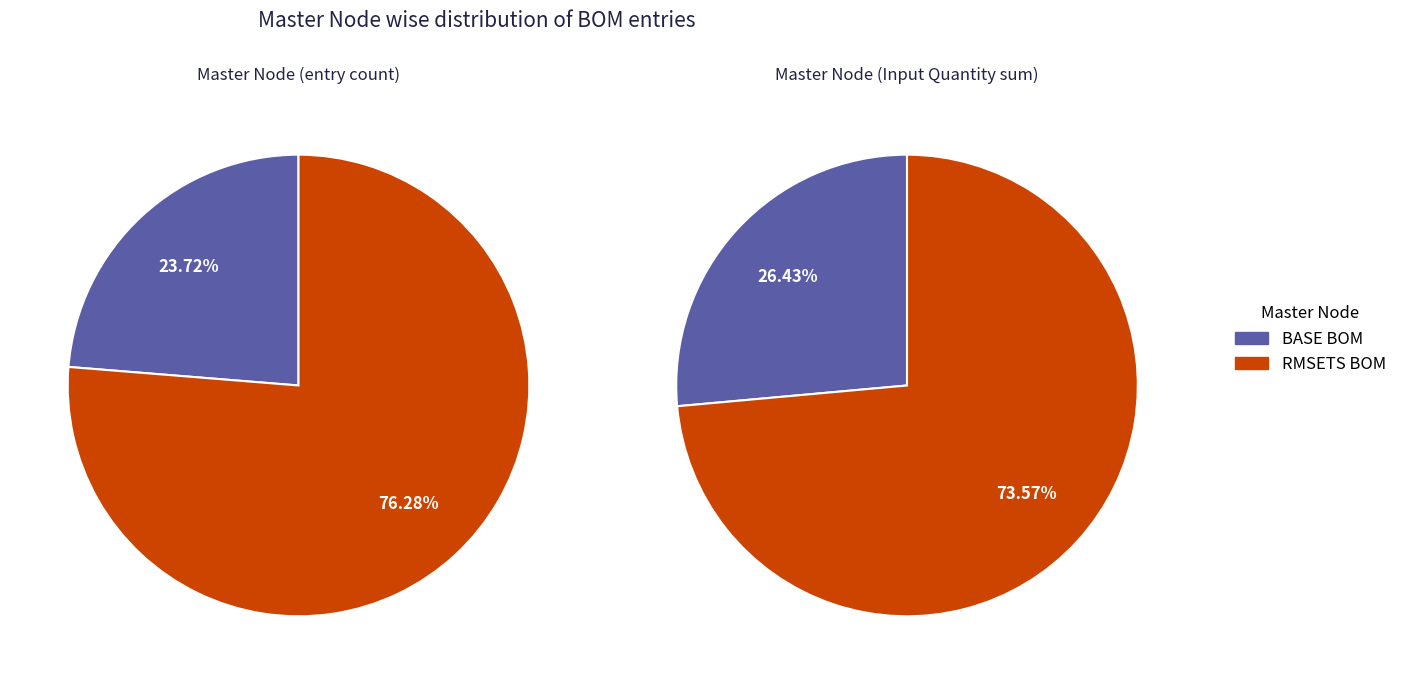

Rank the categories by value from lowest to highest.

BASE BOM, RMSETS BOM